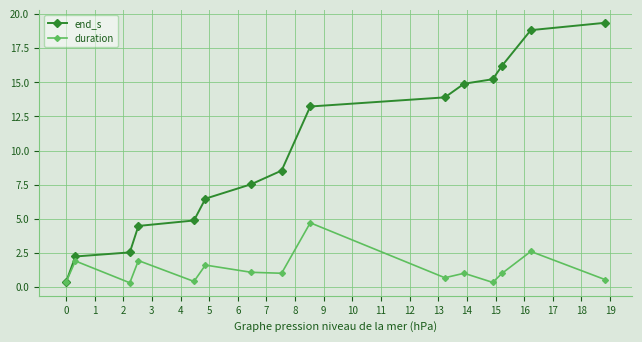

Which series has the largest total across all categories?

end_s